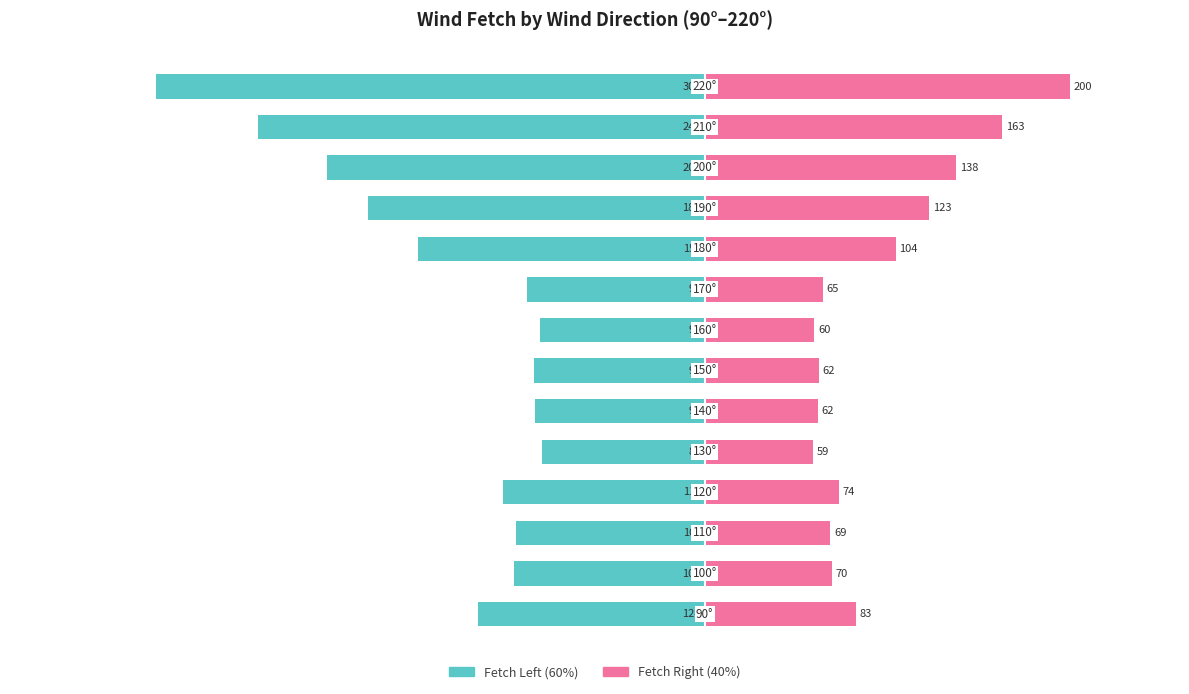

How many data points does each series have?

14